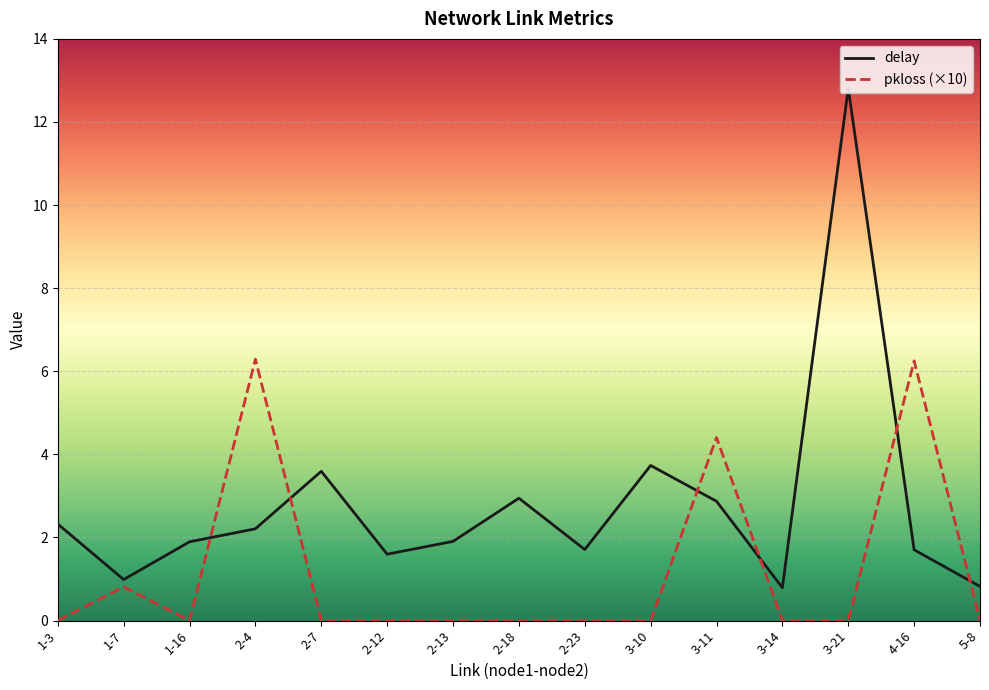

How many times do delay and pkloss (×10) cross each other?

6